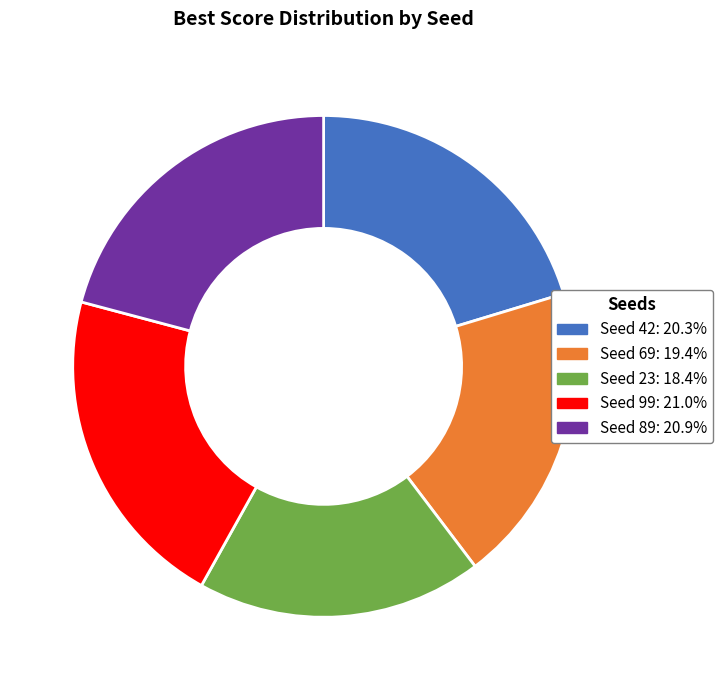

Is the sum of Seed 23: 18.4% and Seed 42: 20.3% greater than half?

No